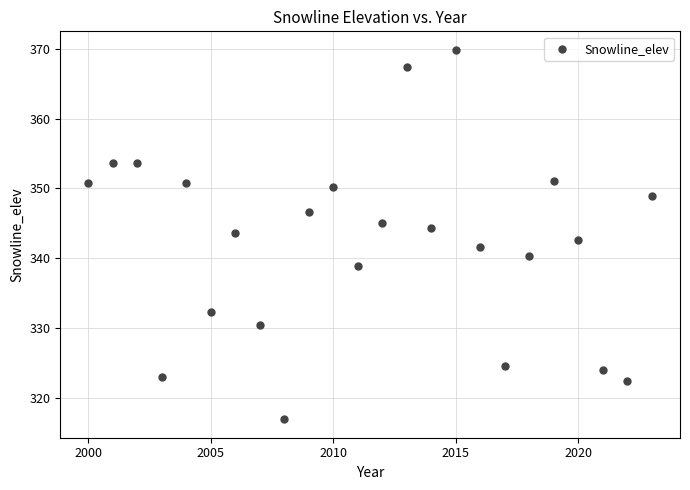

What is the range of X values (max minus min)?

23.0